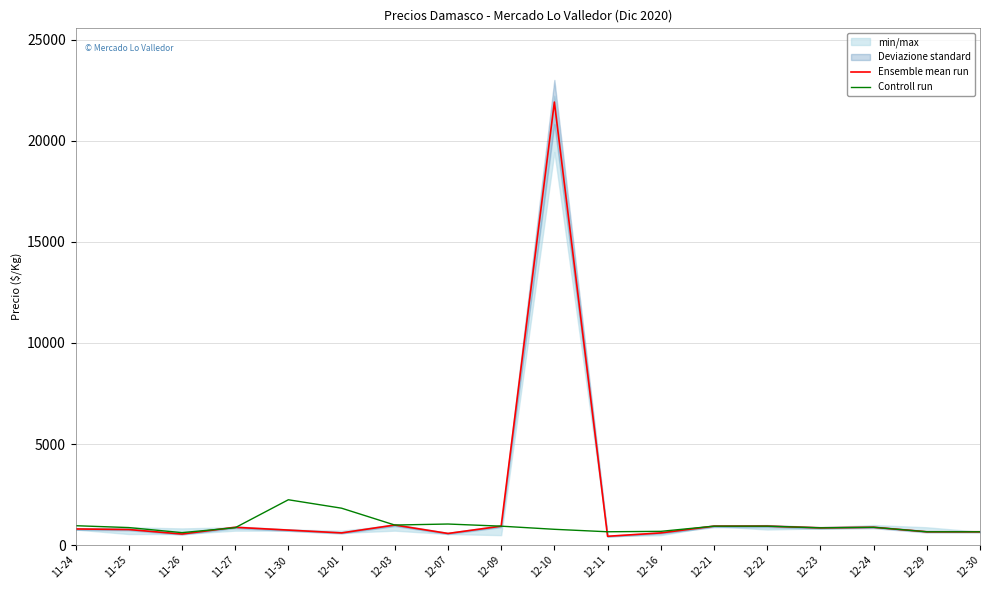

True or false: Ensemble mean run has a value of 470.7 at 12-24.

False